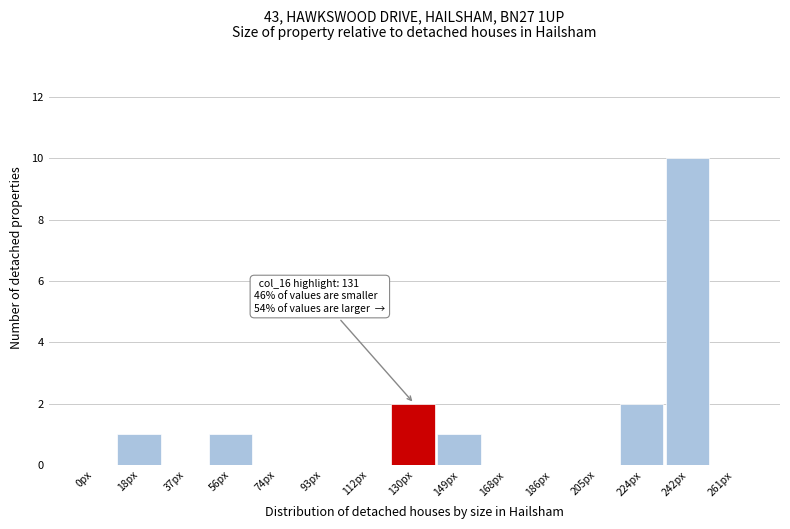

Reading right to left, transcribe all the data shown in this chart.

261px=0	242px=10	224px=2	205px=0	186px=0	168px=0	149px=1	130px=2	112px=0	93px=0	74px=0	56px=1	37px=0	18px=1	0px=0